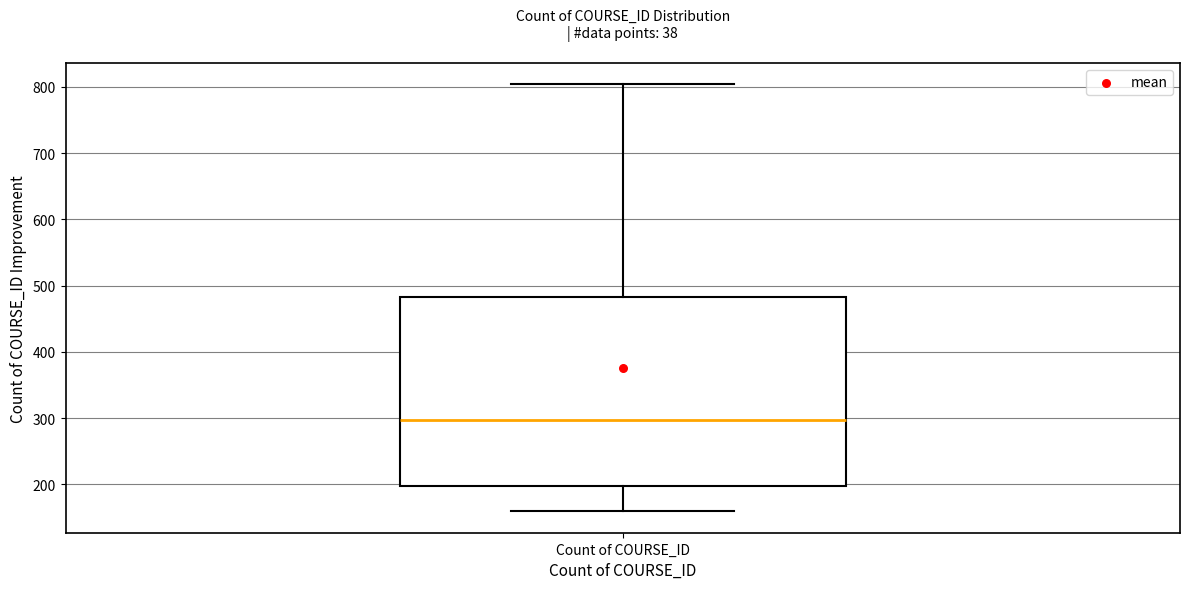

Read this box plot against the y-axis: the position of the median line, the range covered by the box, and the ends of both whiskers. The values are not printed on the chart, so give them approximately, as read against the axis.

median 300, box 200 to 480, whiskers 160 to 800